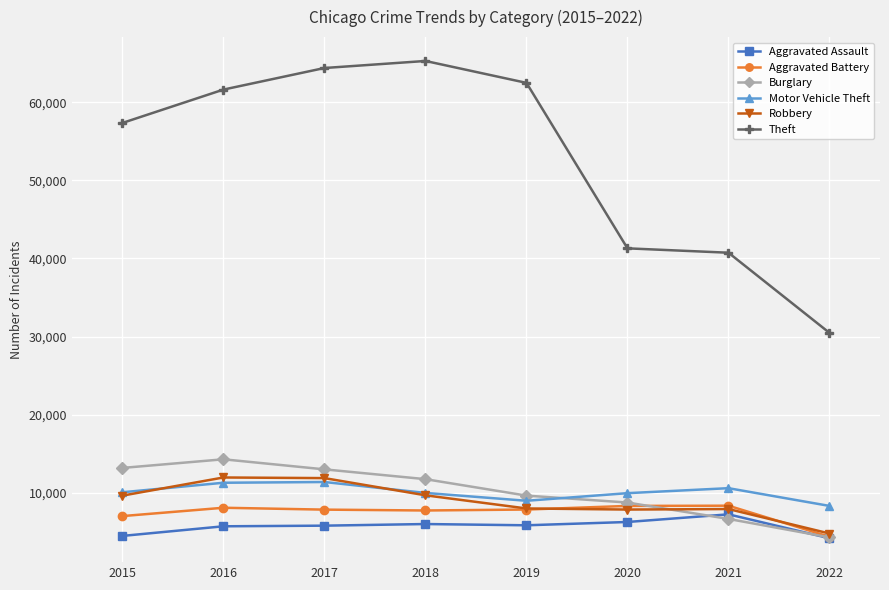

What is the spread (max minus min) of values at 2018?

59280